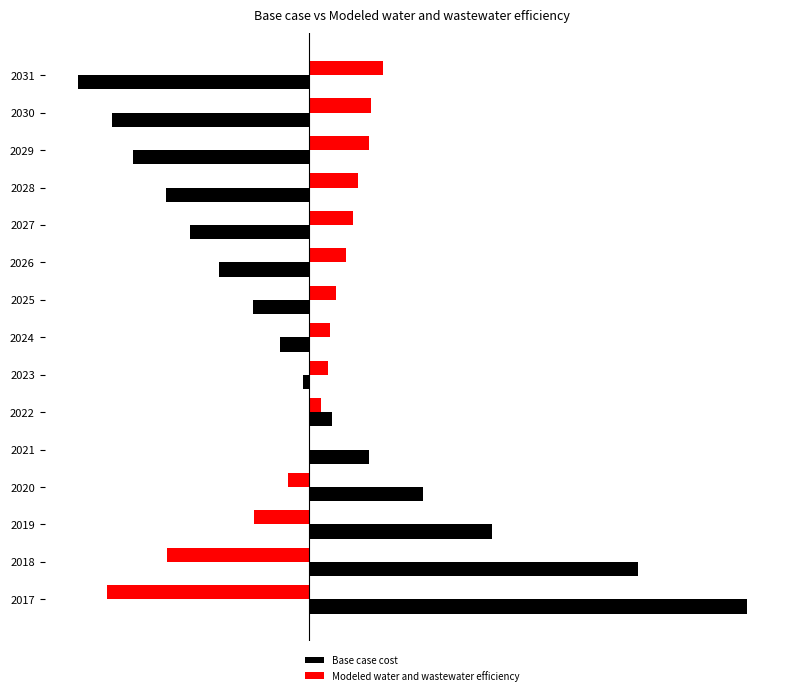

What is the average value of the Modeled water and wastewater efficiency series?

-65.2